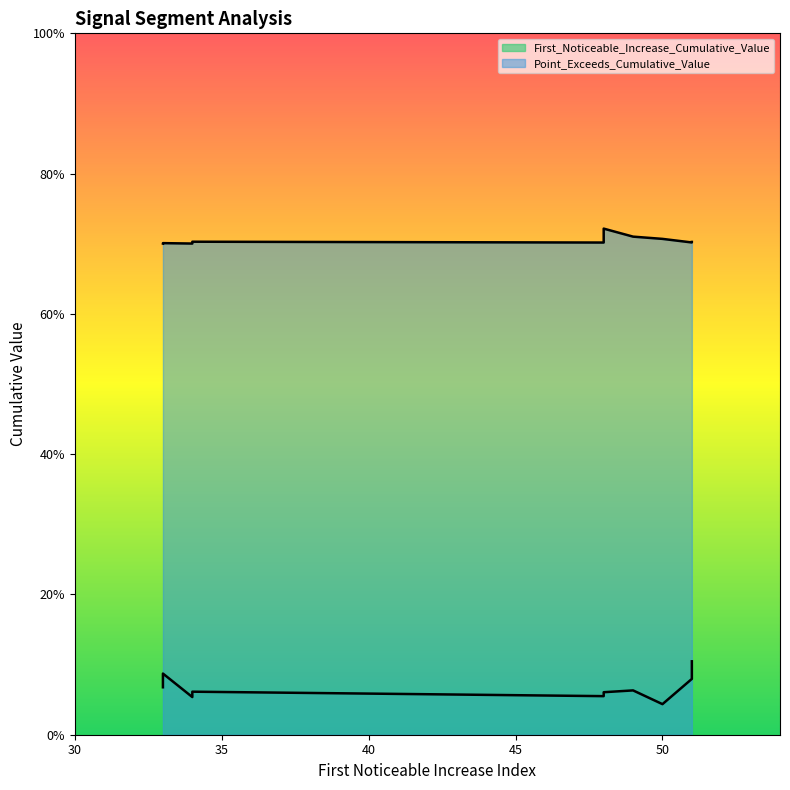

At how many categories does at least one series exceed 0?

10